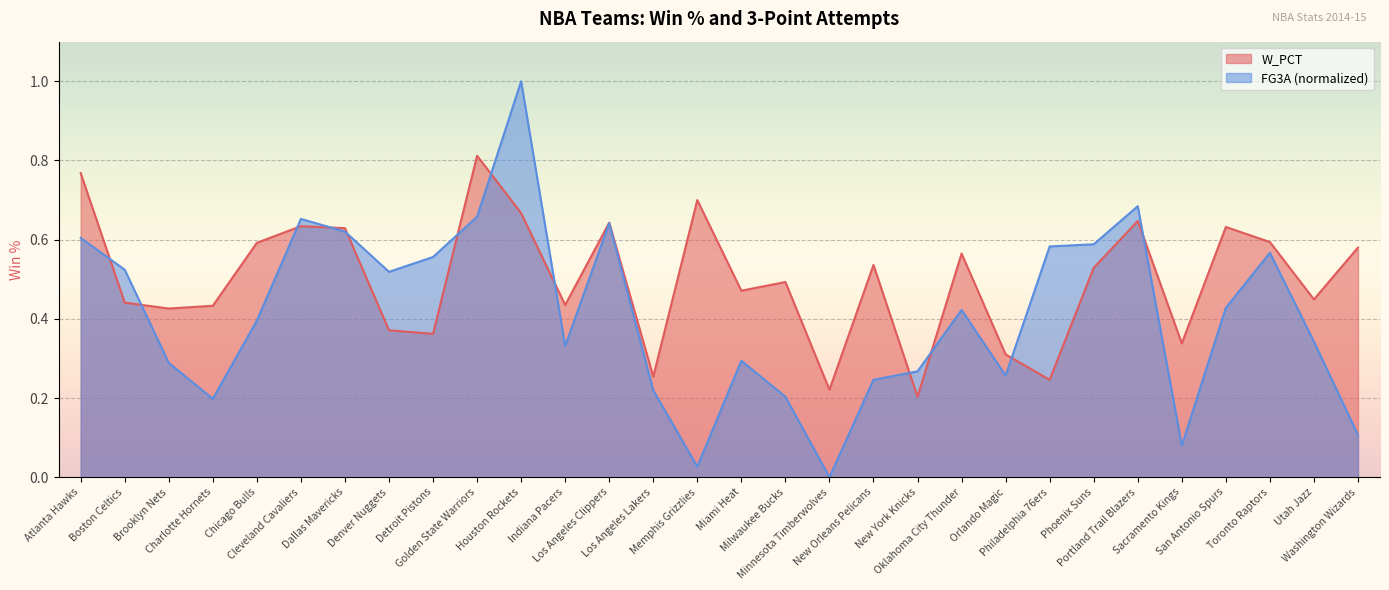

How many lines are shown in the chart?

2